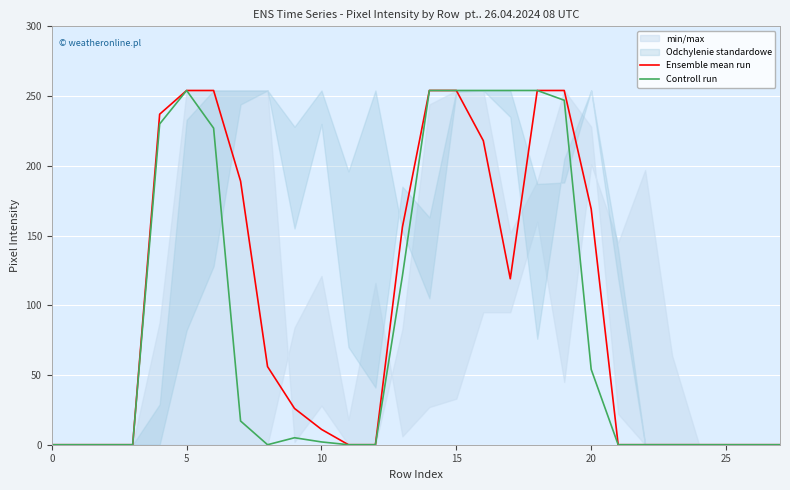

What is the maximum value shown in the chart?

254